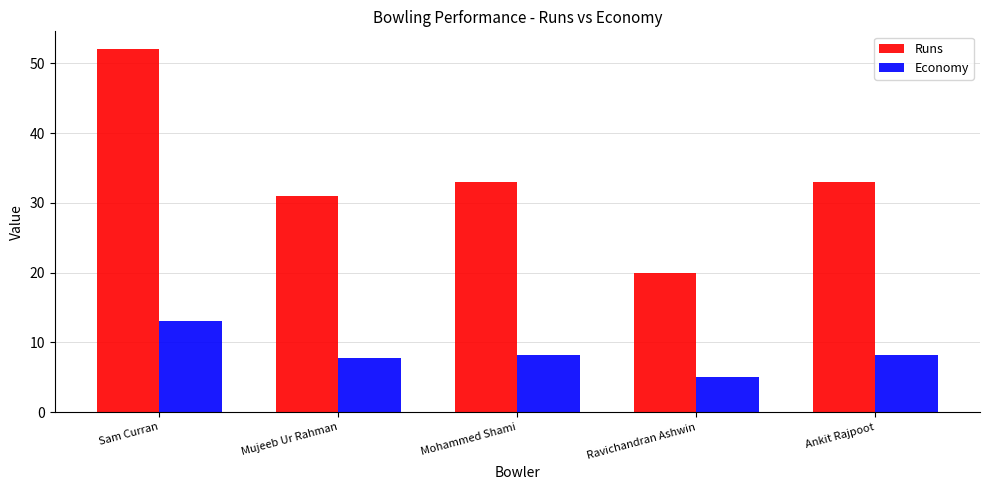

Is the value of Runs at Mohammed Shami greater than the value of Economy at Ankit Rajpoot?

Yes